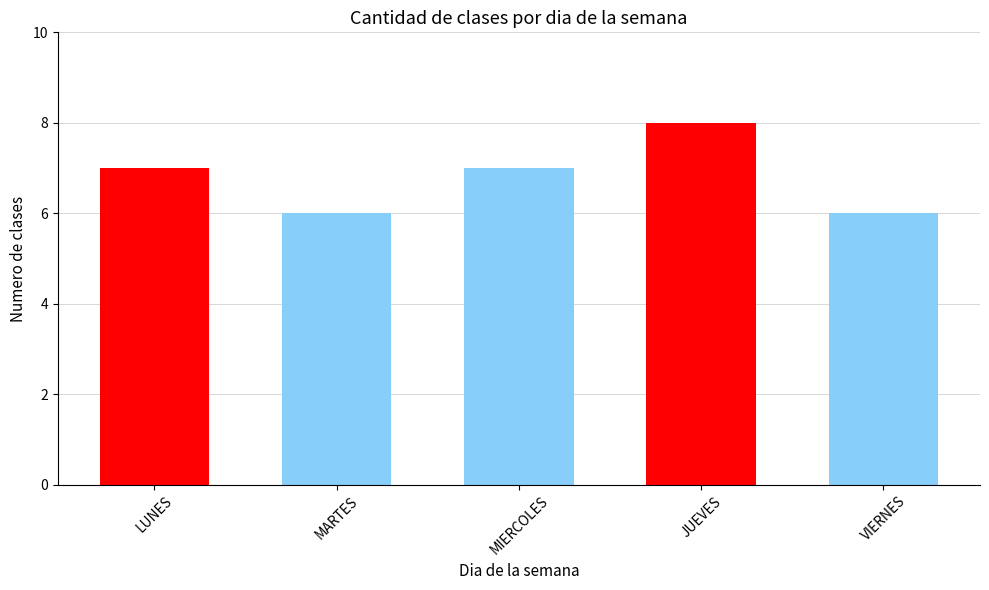

Reading right to left, what are all the values shown in this chart?

VIERNES=6	JUEVES=8	MIERCOLES=7	MARTES=6	LUNES=7